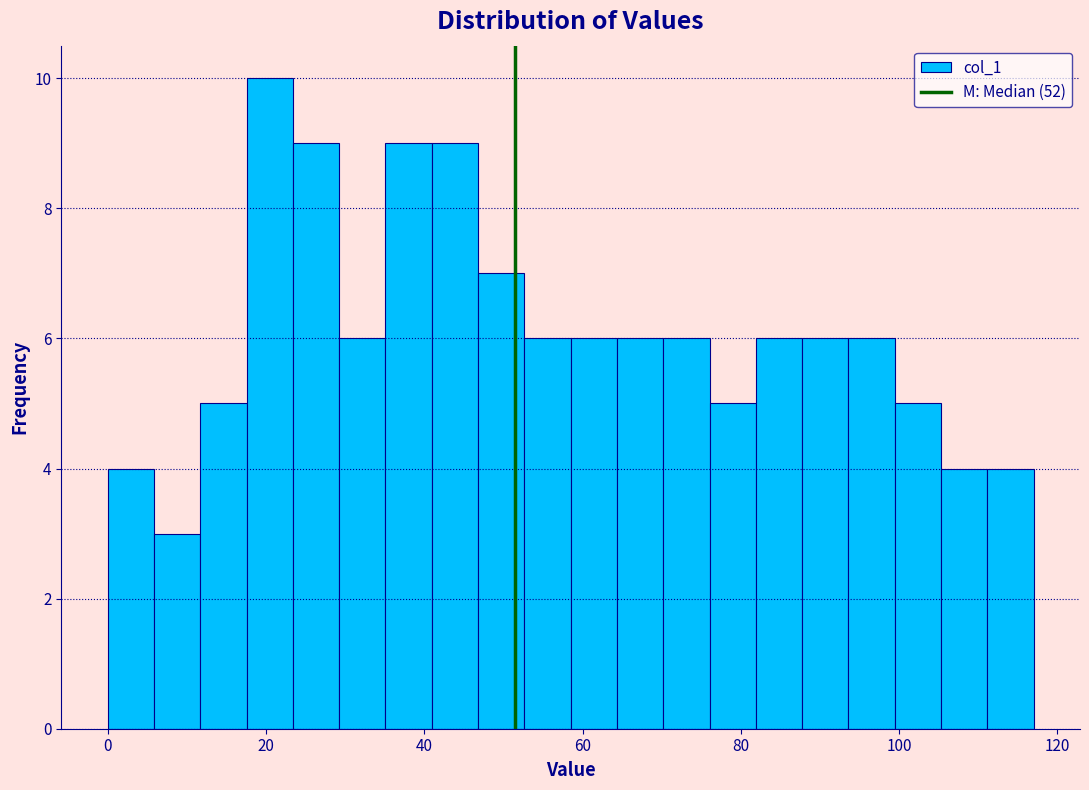

Around what value on the x-axis is the tallest bar? Give the approximate position of its centre, as read against the axis.

20